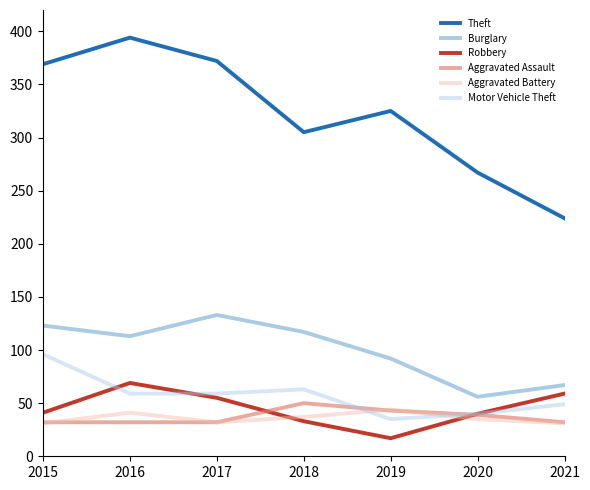

What is the difference between the highest and lowest values at 2015?

338